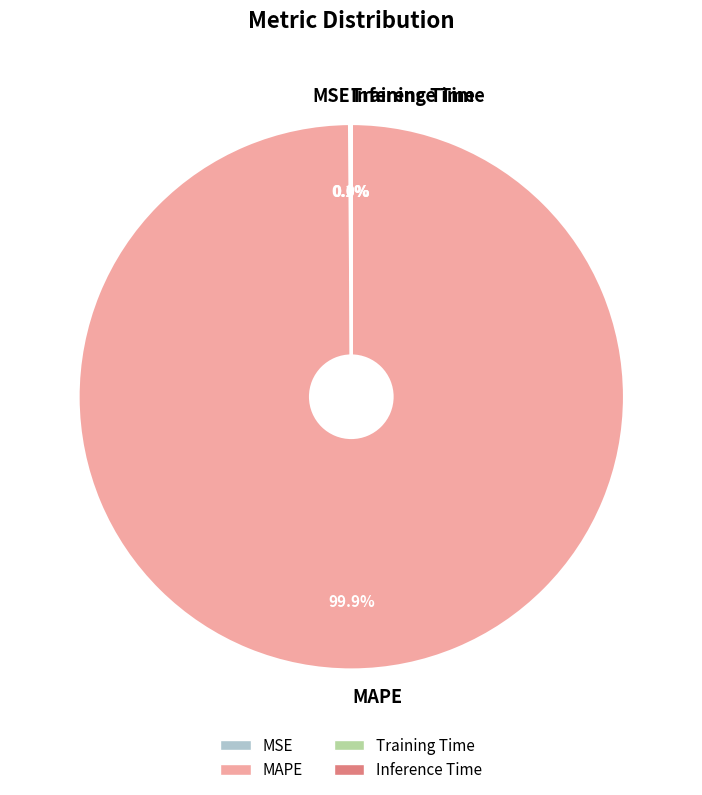

What percentage is NOT represented by MAPE?

0.1%